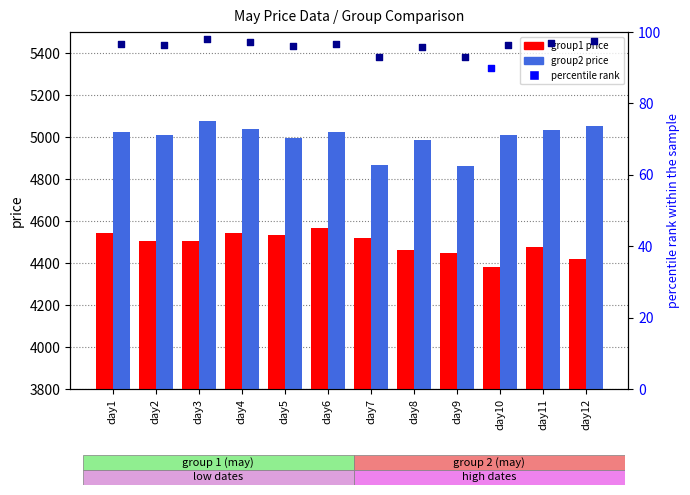

Is the value of percentile rank (group1) at day2 greater than the value of group1 price at day12?

No